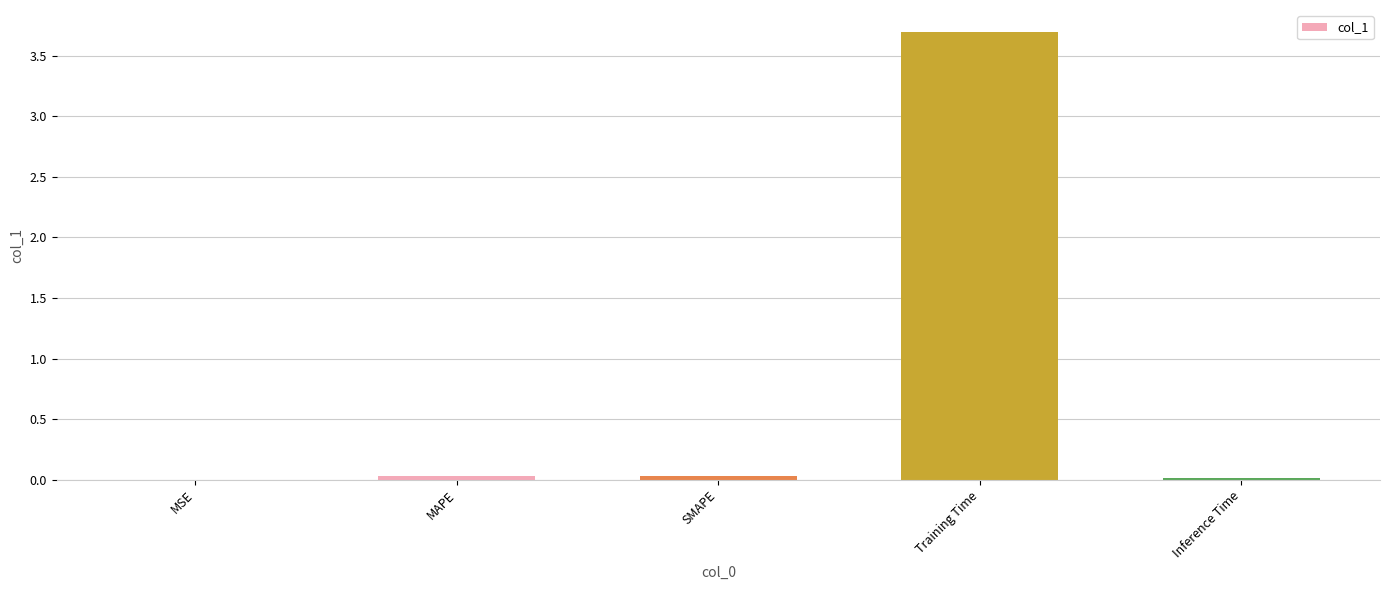

What is the sum of all values?

3.8